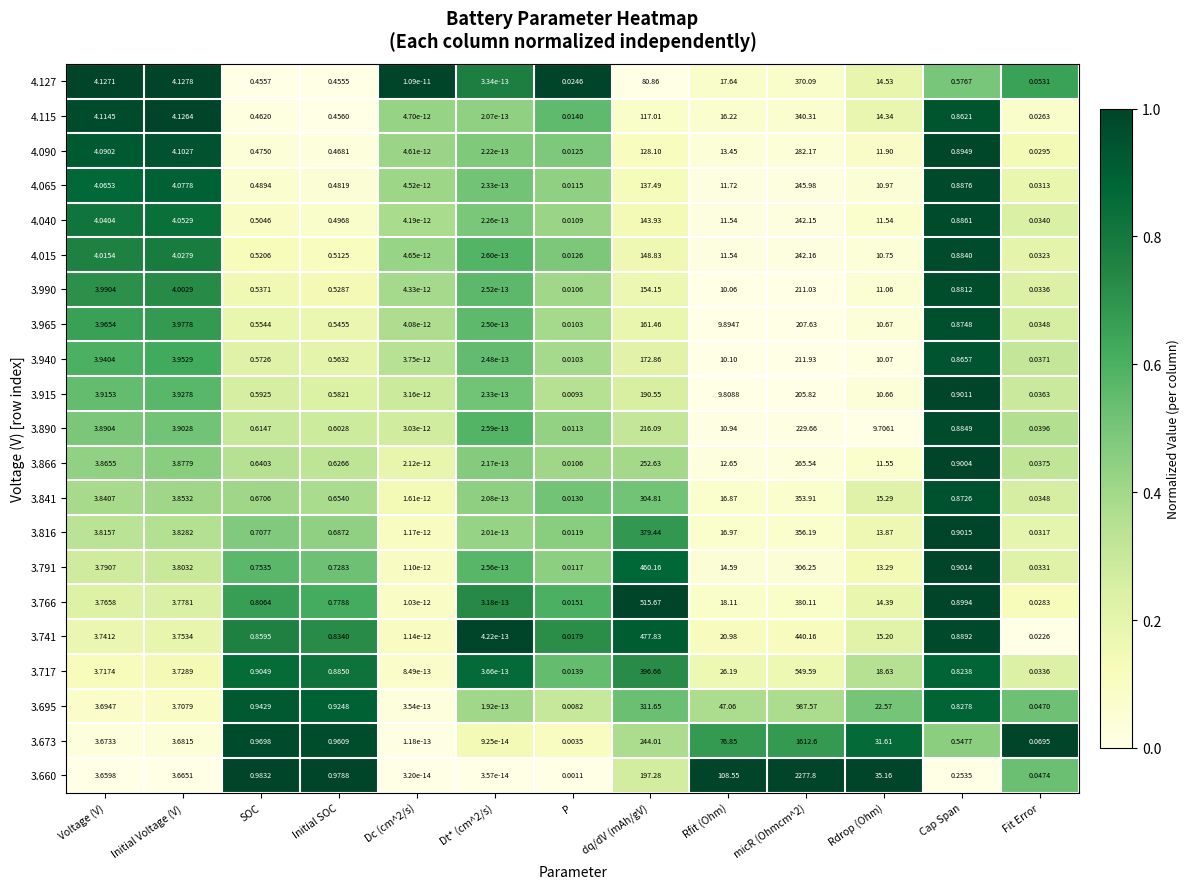

Is the value of 3.965 at dq/dV (mAh/gV) greater than the value of 3.660 at Rdrop (Ohm)?

Yes